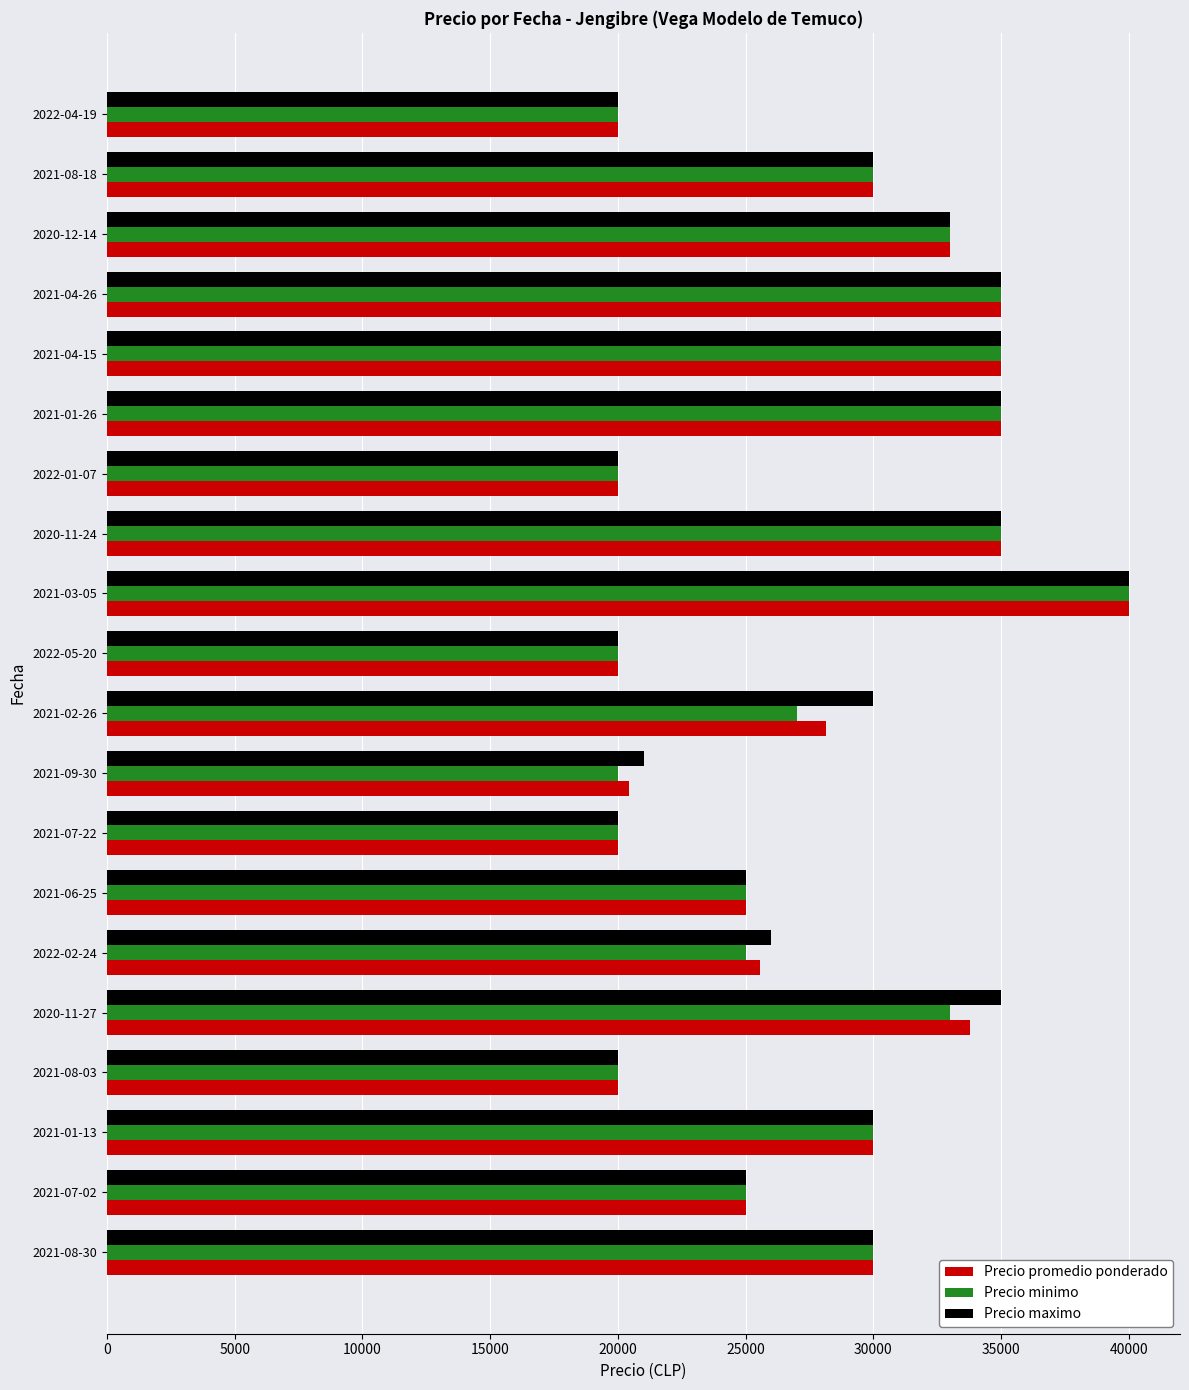

What is the greatest value displayed?

40000